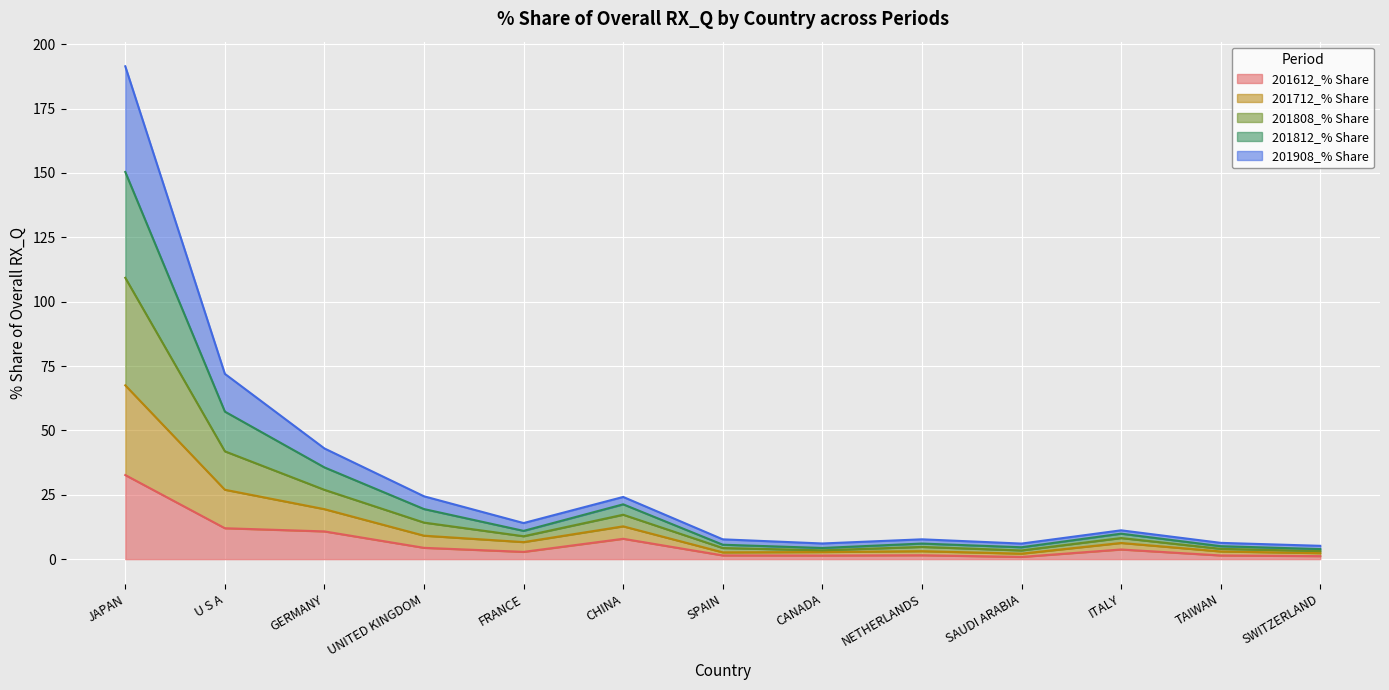

At NETHERLANDS, list the series in order from smallest to largest.

201612_% Share, 201908_% Share, 201812_% Share, 201712_% Share, 201808_% Share